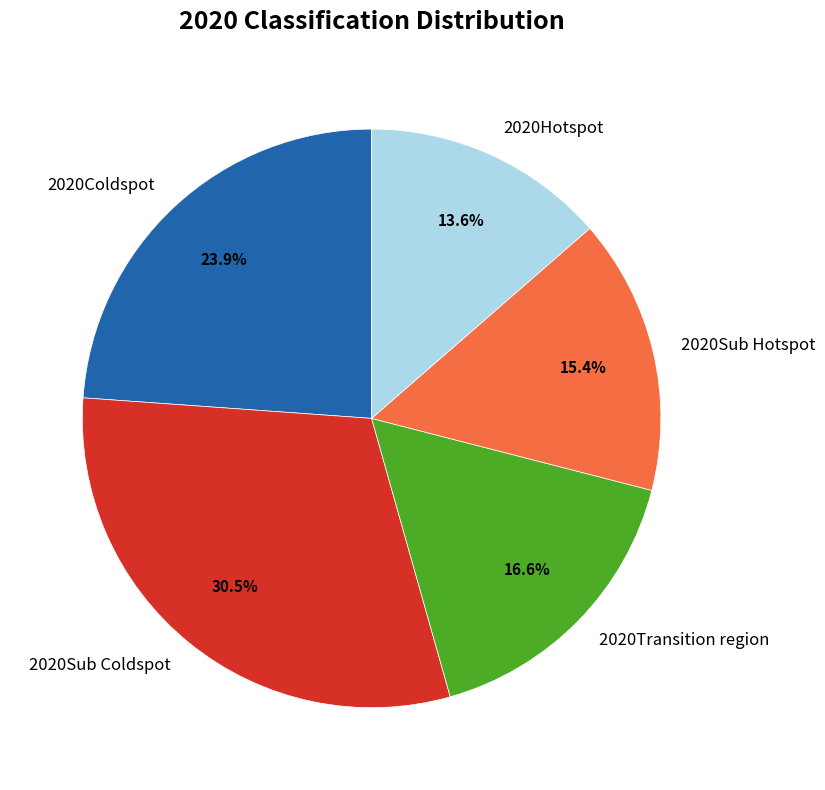

True or false: 2020Transition region accounts for 22% of the total.

False